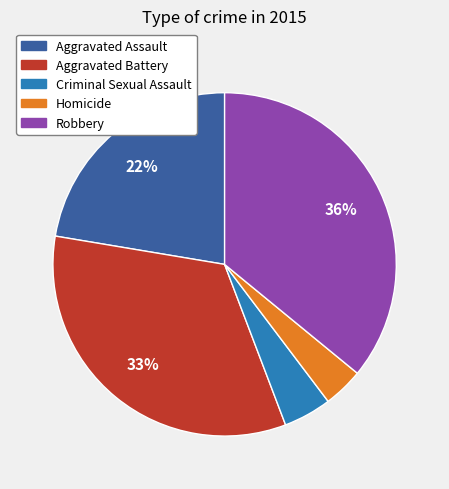

Is the sum of Aggravated Battery and Robbery greater than half?

Yes